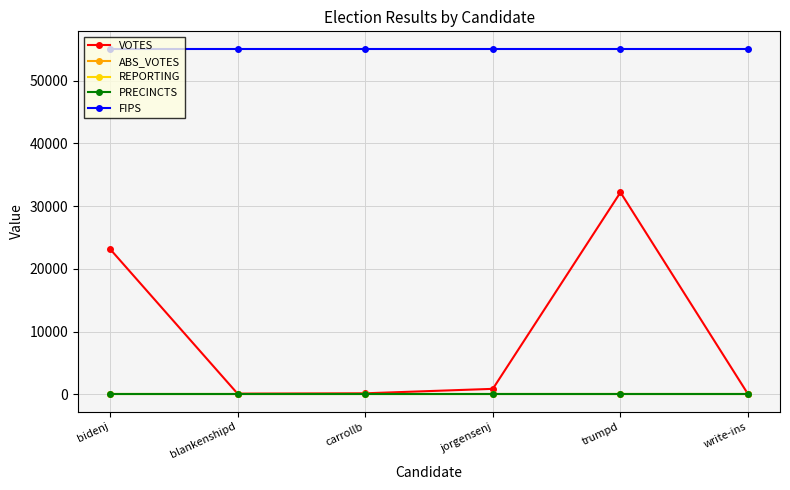

What is the label of the 4th point from the right?

carrollb